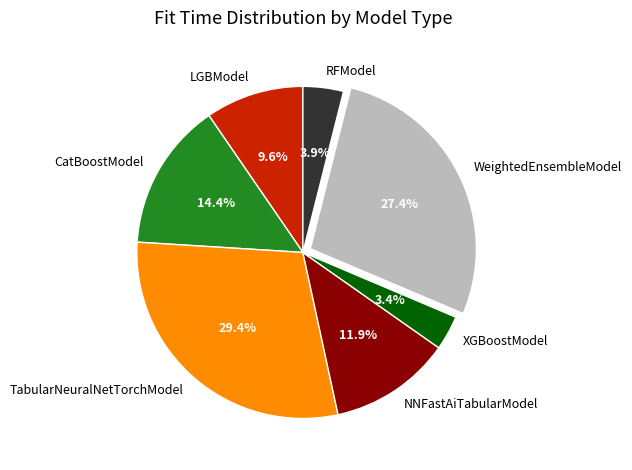

To the nearest percent, what percentage of the pie is RFModel?

4%